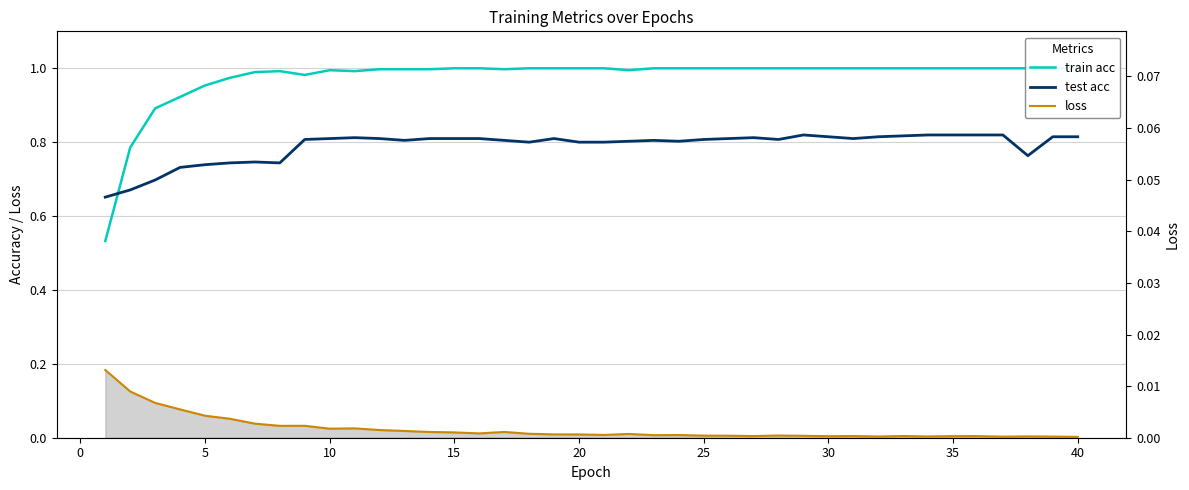

How many lines are shown in the chart?

3